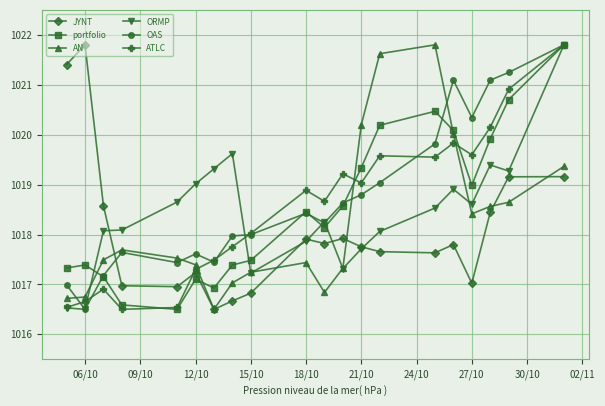

True or false: JYNT has more than 0 interior local peaks.

True